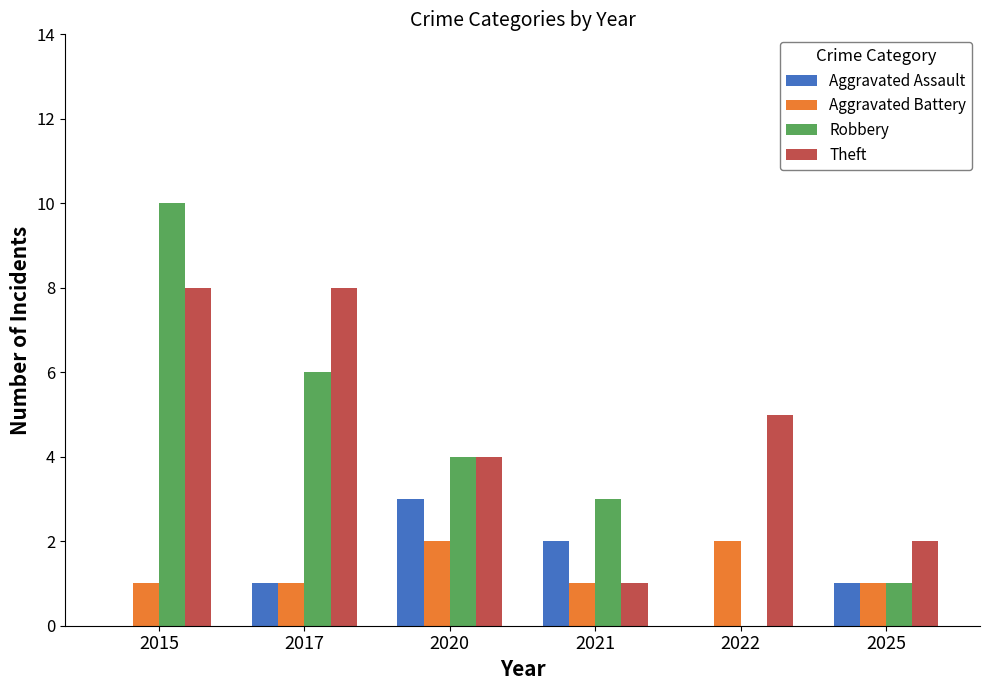

How many distinct data groups are displayed?

4